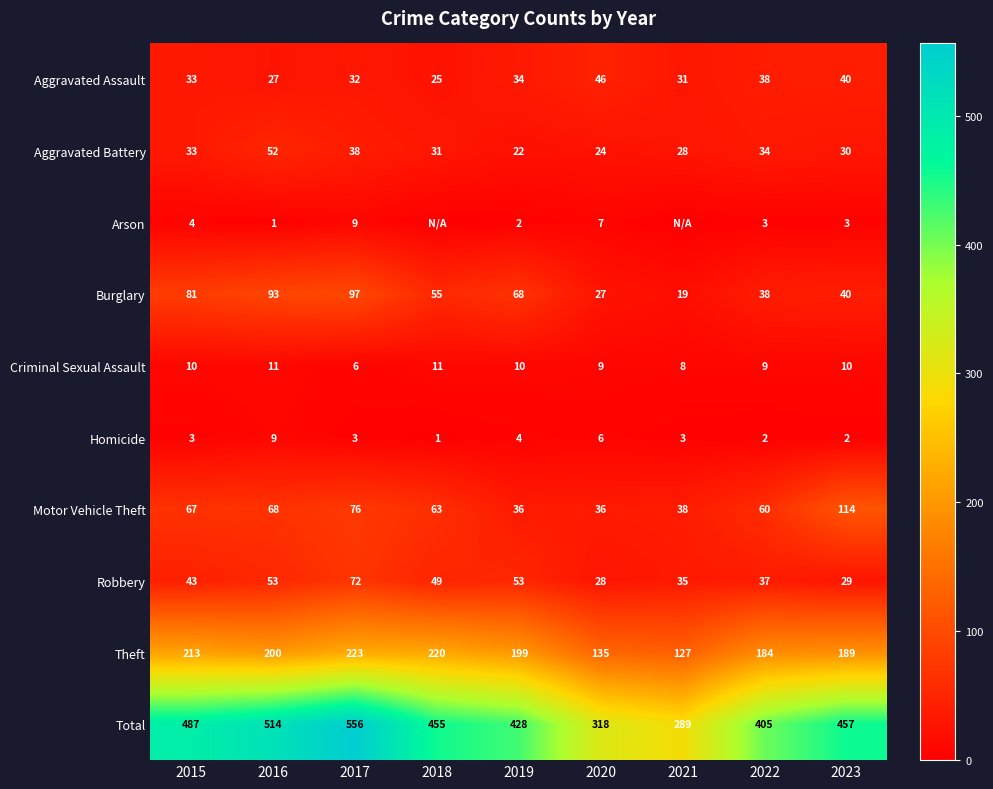

At how many categories does at least one series exceed 264?

9